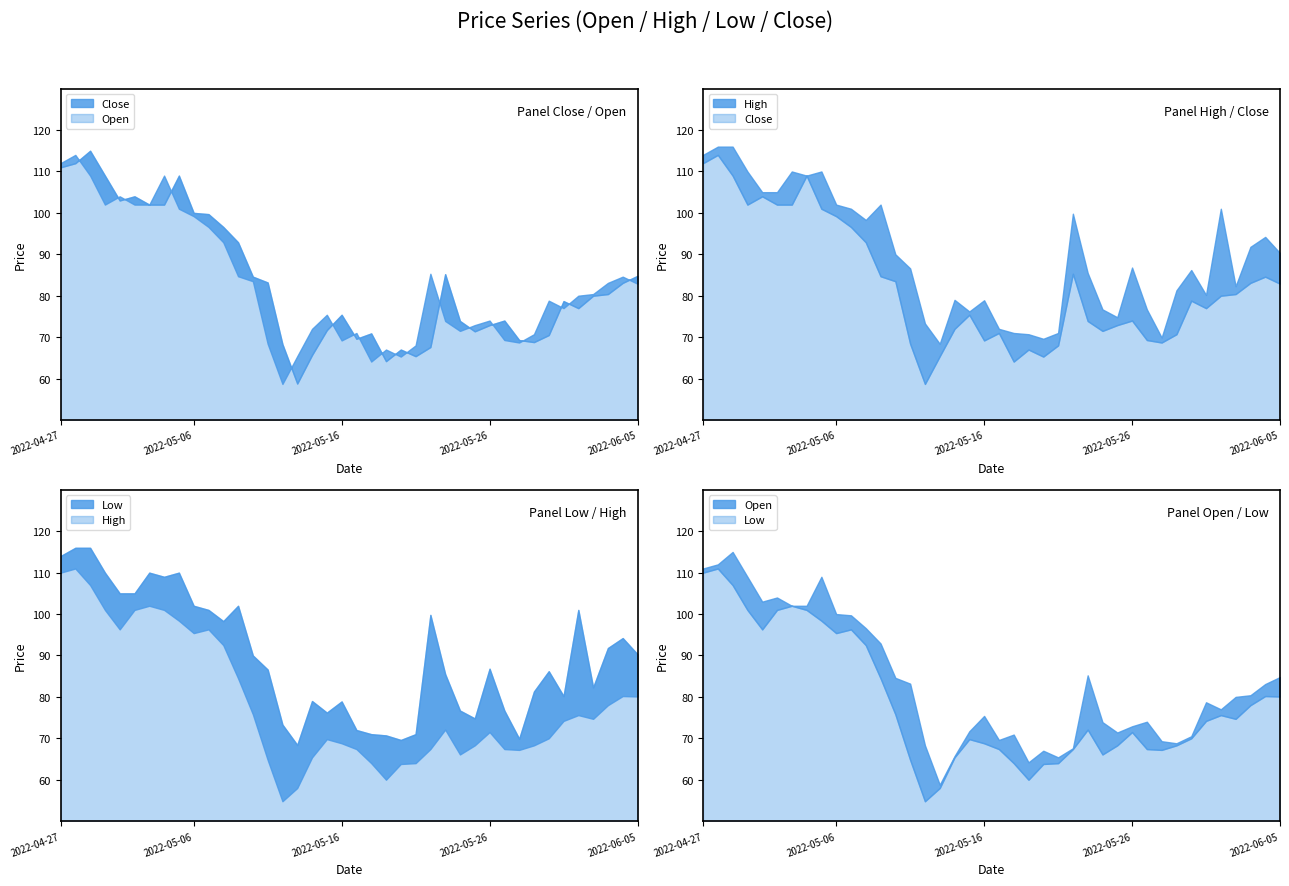

What is the maximum value shown in the chart?

116.0